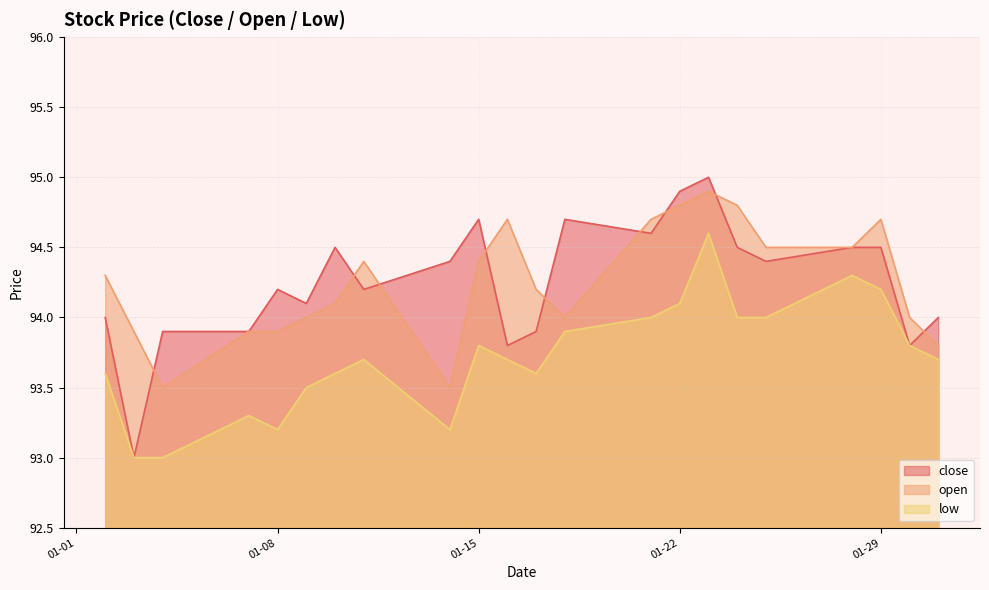

Between 2013-01-02 and 2013-01-30, which series saw the biggest shift?

open